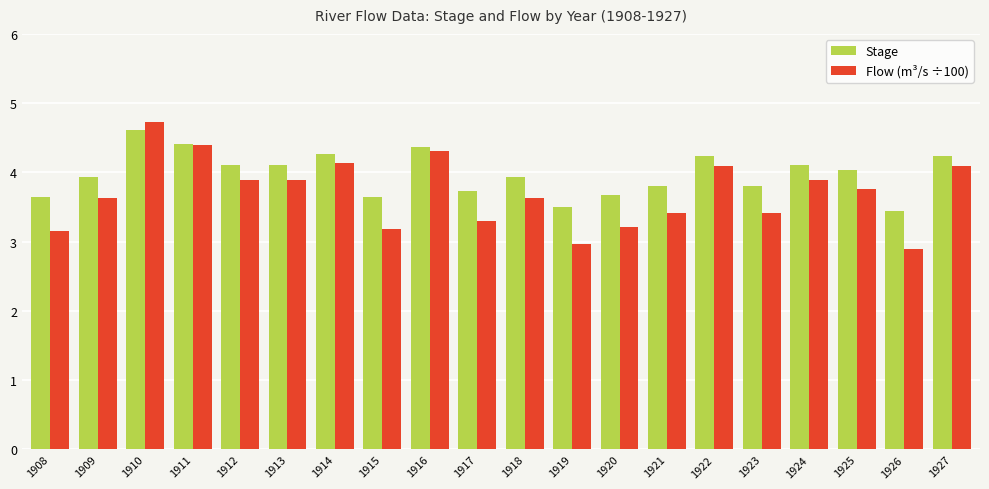

The value of Flow (m³/s ÷100) at 1912 is 1.7. True or false?

False